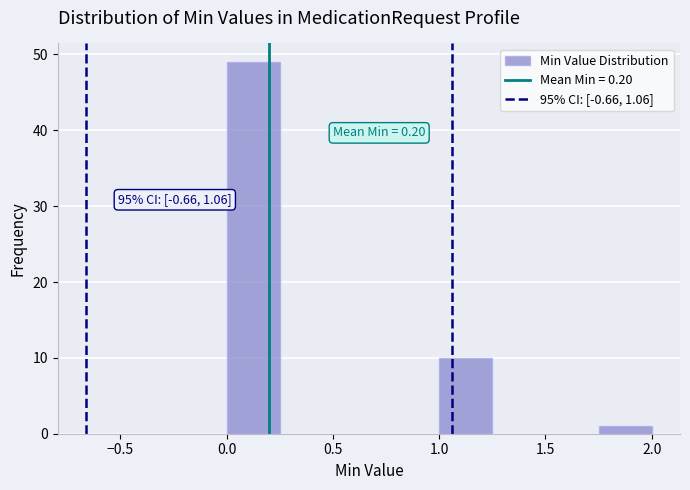

Over which range of the x-axis is the bar tallest?

0.00 to 0.25